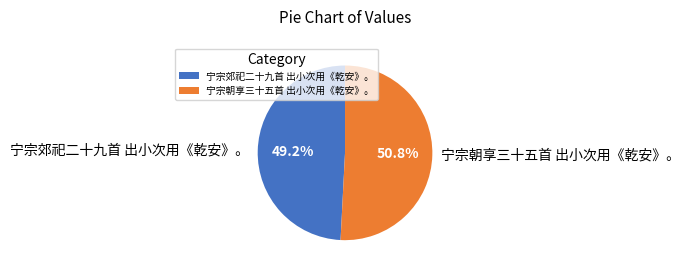

Is it true that 宁宗朝享三十五首 出小次用《乾安》。 is 51% of the pie?

True